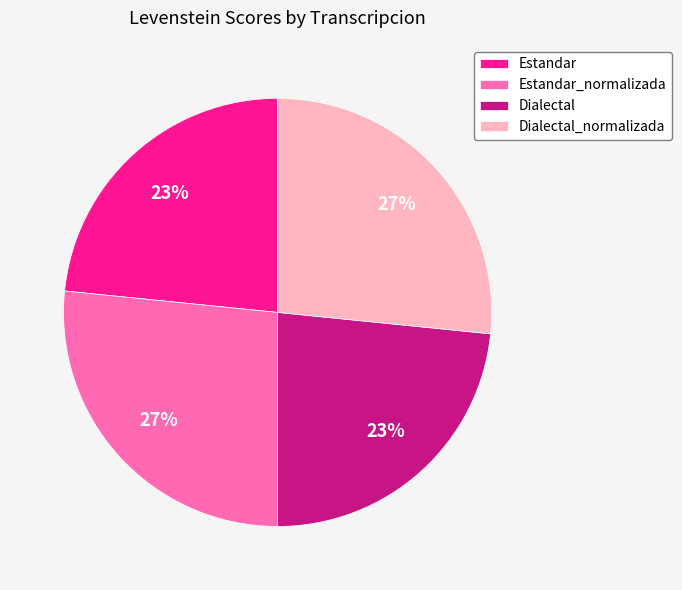

Is Dialectal_normalizada the majority of the pie?

No